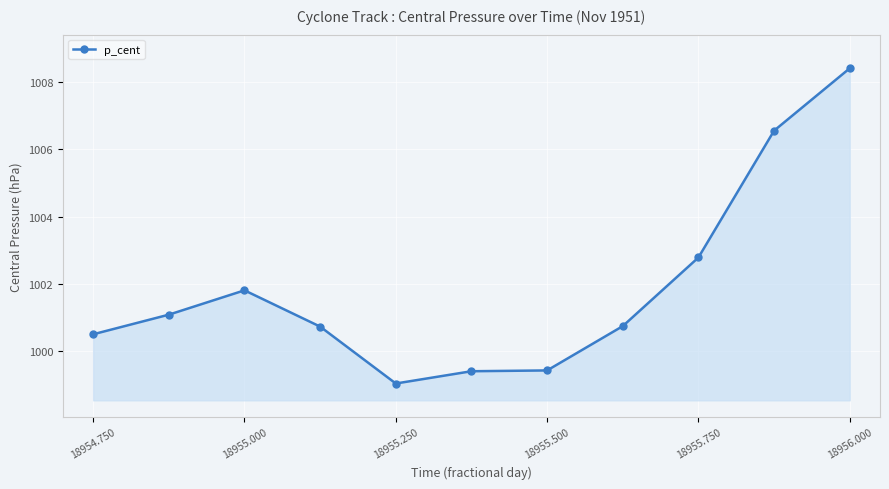

What is the maximum value shown in the chart?

1008.4